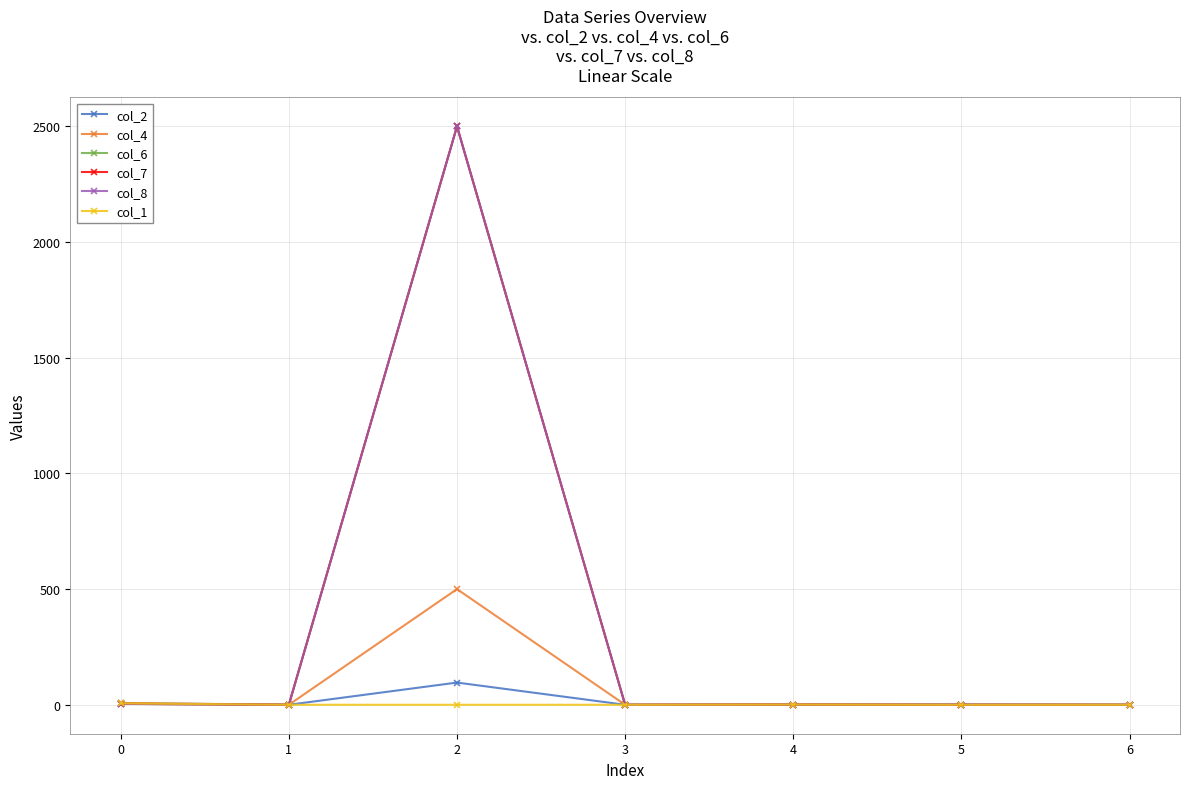

What is the smallest value displayed?

-0.1